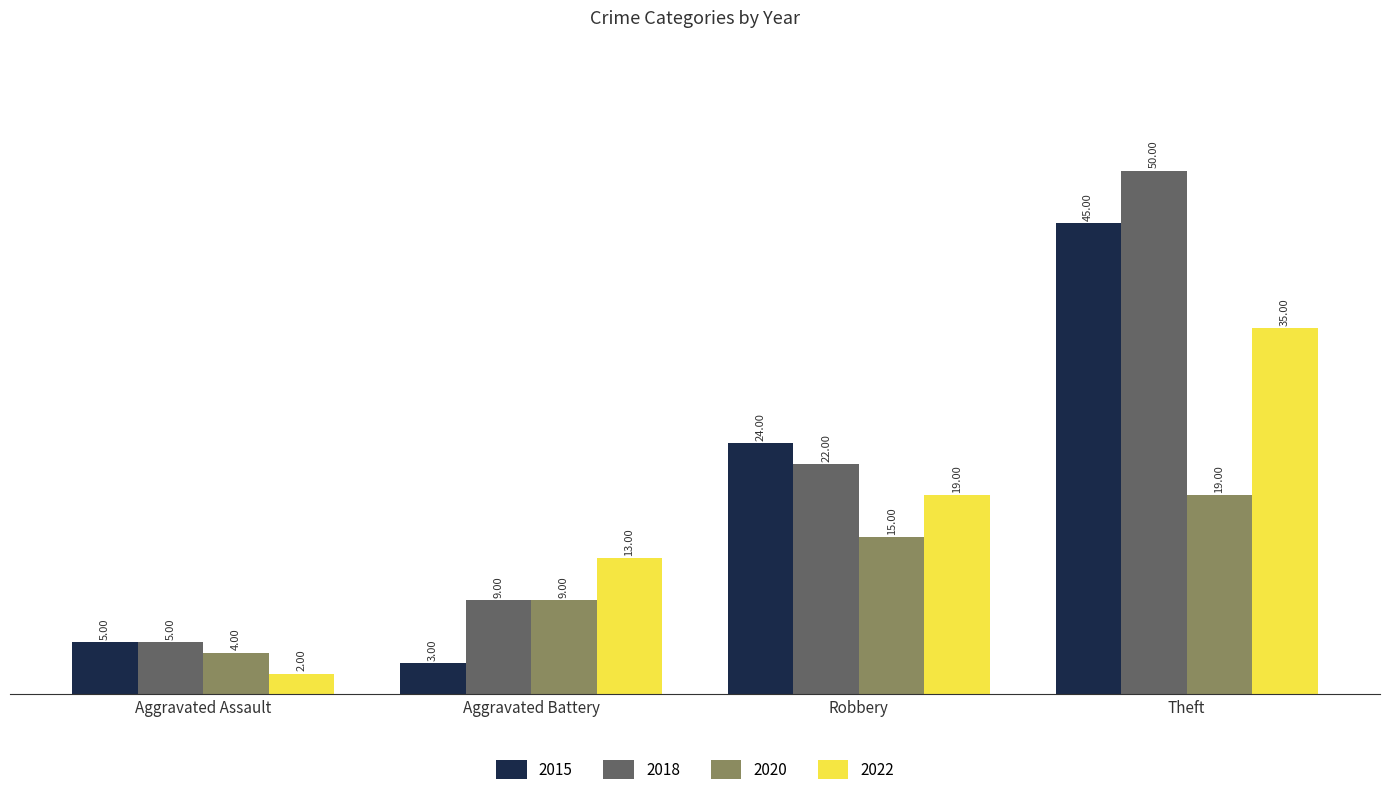

Count the number of categories in the chart.

4